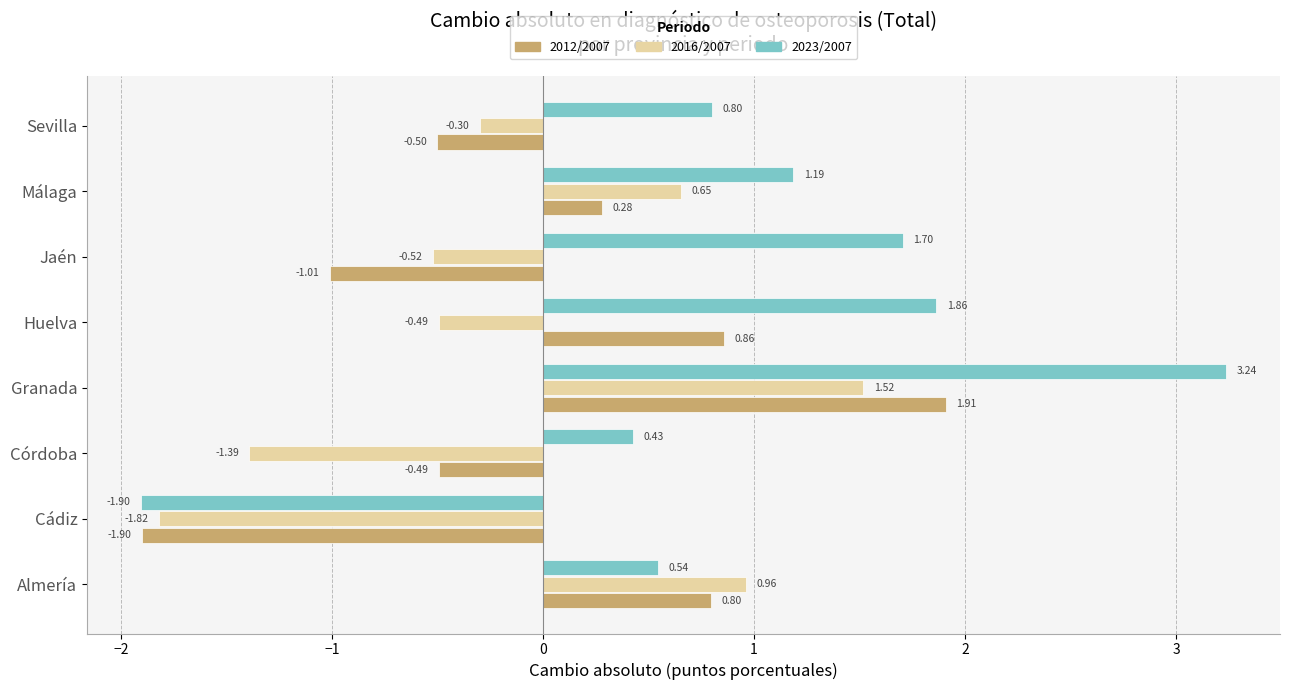

Between Córdoba and Sevilla, which series saw the biggest shift?

2016/2007